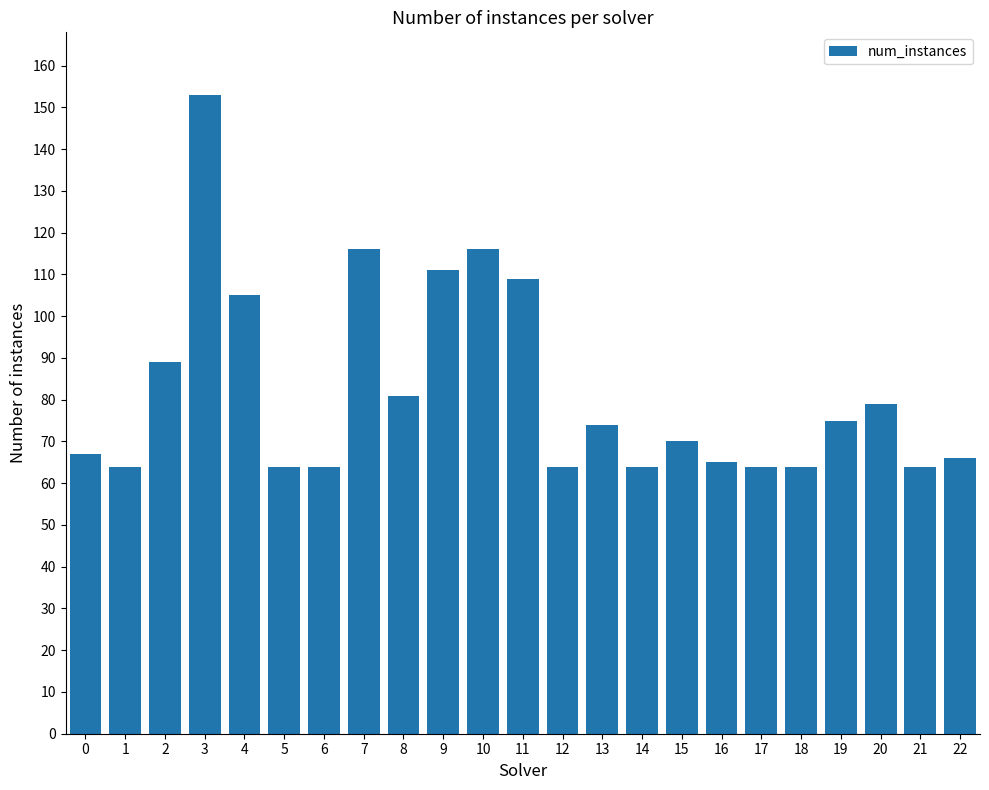

Does the chart contain any negative values?

No